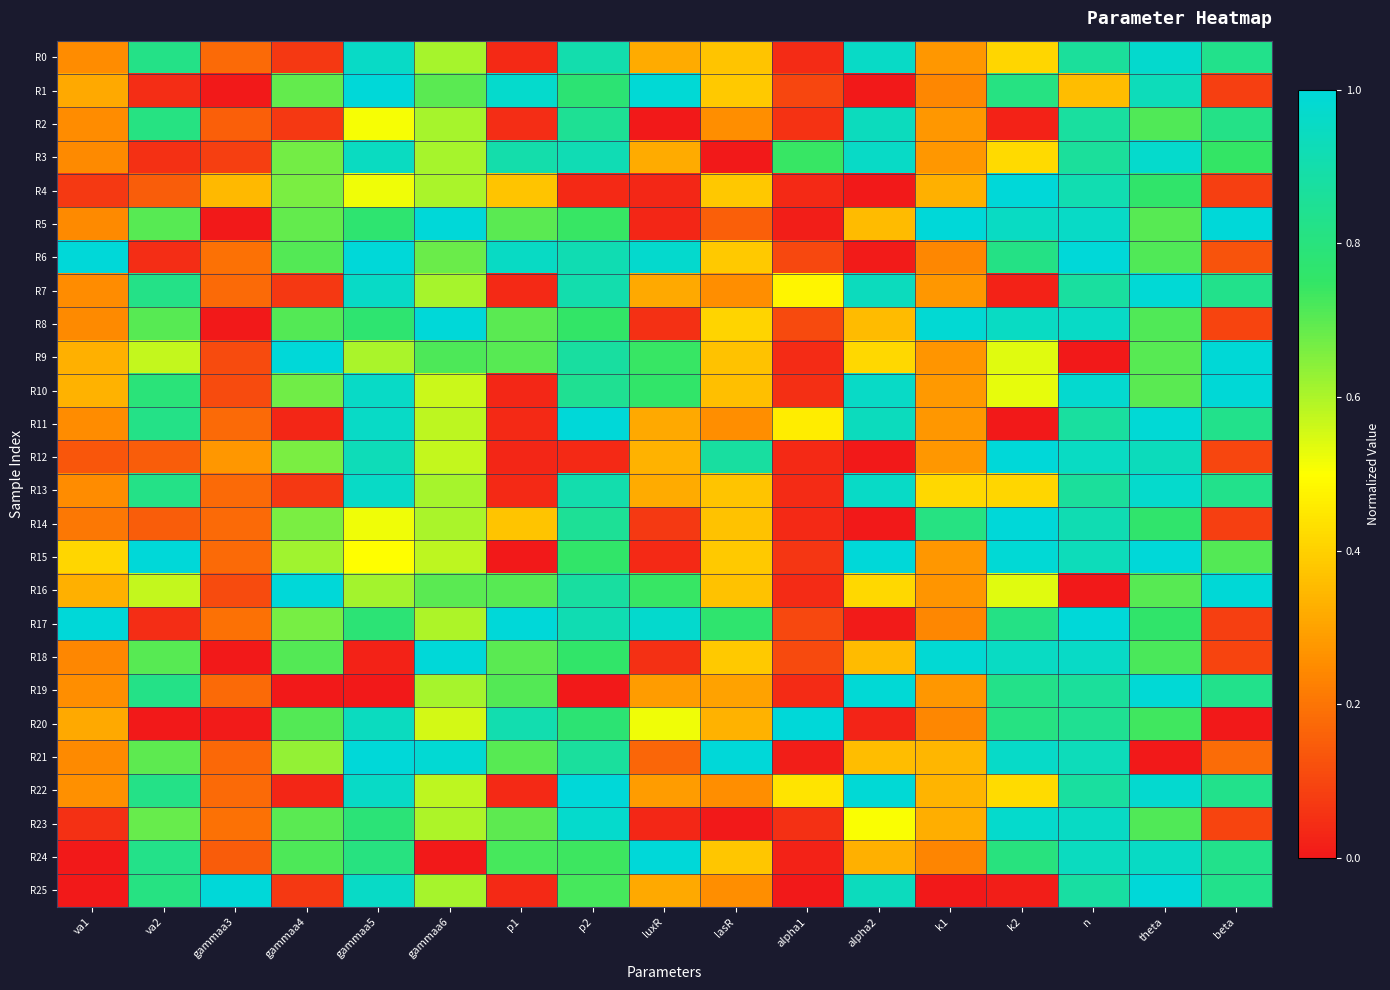

Reading left to right, what are all the values shown in this chart?

R0: va1=0.3	va2=0.8	gammaa3=0.2	gammaa4=0.1	gammaa5=1.0	gammaa6=0.6	p1=0.0	p2=0.9	luxR=0.3	lasR=0.4	alpha1=0.0	alpha2=1.0	k1=0.3	k2=0.4	n=0.9	theta=1.0	beta=0.8
R1: va1=0.3	va2=0.0	gammaa3=0.0	gammaa4=0.7	gammaa5=1.0	gammaa6=0.7	p1=1.0	p2=0.8	luxR=1.0	lasR=0.4	alpha1=0.1	alpha2=0.0	k1=0.2	k2=0.8	n=0.4	theta=0.9	beta=0.1
R2: va1=0.3	va2=0.8	gammaa3=0.2	gammaa4=0.1	gammaa5=0.5	gammaa6=0.6	p1=0.0	p2=0.8	luxR=0.0	lasR=0.3	alpha1=0.1	alpha2=0.9	k1=0.3	k2=0.0	n=0.9	theta=0.7	beta=0.8
R3: va1=0.2	va2=0.1	gammaa3=0.1	gammaa4=0.7	gammaa5=0.9	gammaa6=0.6	p1=0.9	p2=0.9	luxR=0.3	lasR=0.0	alpha1=0.7	alpha2=1.0	k1=0.3	k2=0.4	n=0.9	theta=1.0	beta=0.7
R4: va1=0.1	va2=0.1	gammaa3=0.3	gammaa4=0.7	gammaa5=0.5	gammaa6=0.6	p1=0.4	p2=0.0	luxR=0.0	lasR=0.4	alpha1=0.0	alpha2=0.0	k1=0.3	k2=1.0	n=0.9	theta=0.8	beta=0.1
R5: va1=0.2	va2=0.7	gammaa3=0.0	gammaa4=0.7	gammaa5=0.8	gammaa6=1.0	p1=0.7	p2=0.7	luxR=0.0	lasR=0.2	alpha1=0.0	alpha2=0.4	k1=1.0	k2=1.0	n=1.0	theta=0.7	beta=1.0
R6: va1=1.0	va2=0.0	gammaa3=0.2	gammaa4=0.7	gammaa5=1.0	gammaa6=0.7	p1=1.0	p2=0.9	luxR=1.0	lasR=0.4	alpha1=0.1	alpha2=0.0	k1=0.2	k2=0.8	n=1.0	theta=0.7	beta=0.1
R7: va1=0.3	va2=0.8	gammaa3=0.2	gammaa4=0.1	gammaa5=1.0	gammaa6=0.6	p1=0.0	p2=0.9	luxR=0.3	lasR=0.3	alpha1=0.5	alpha2=0.9	k1=0.3	k2=0.0	n=0.9	theta=1.0	beta=0.8
R8: va1=0.2	va2=0.7	gammaa3=0.0	gammaa4=0.7	gammaa5=0.8	gammaa6=1.0	p1=0.7	p2=0.8	luxR=0.1	lasR=0.4	alpha1=0.1	alpha2=0.4	k1=1.0	k2=1.0	n=1.0	theta=0.7	beta=0.1
R9: va1=0.3	va2=0.6	gammaa3=0.1	gammaa4=1.0	gammaa5=0.6	gammaa6=0.7	p1=0.7	p2=0.9	luxR=0.7	lasR=0.4	alpha1=0.0	alpha2=0.4	k1=0.3	k2=0.5	n=0.0	theta=0.7	beta=1.0
R10: va1=0.3	va2=0.8	gammaa3=0.1	gammaa4=0.7	gammaa5=1.0	gammaa6=0.6	p1=0.0	p2=0.8	luxR=0.8	lasR=0.4	alpha1=0.0	alpha2=1.0	k1=0.3	k2=0.5	n=1.0	theta=0.7	beta=1.0
R11: va1=0.3	va2=0.8	gammaa3=0.2	gammaa4=0.0	gammaa5=1.0	gammaa6=0.6	p1=0.0	p2=1.0	luxR=0.3	lasR=0.3	alpha1=0.5	alpha2=0.9	k1=0.3	k2=0.0	n=0.9	theta=1.0	beta=0.8
R12: va1=0.1	va2=0.1	gammaa3=0.3	gammaa4=0.7	gammaa5=0.9	gammaa6=0.6	p1=0.0	p2=0.0	luxR=0.3	lasR=0.9	alpha1=0.0	alpha2=0.0	k1=0.3	k2=1.0	n=1.0	theta=0.9	beta=0.1
R13: va1=0.3	va2=0.8	gammaa3=0.2	gammaa4=0.1	gammaa5=1.0	gammaa6=0.6	p1=0.0	p2=0.9	luxR=0.3	lasR=0.4	alpha1=0.0	alpha2=1.0	k1=0.4	k2=0.4	n=0.9	theta=1.0	beta=0.8
R14: va1=0.2	va2=0.1	gammaa3=0.2	gammaa4=0.7	gammaa5=0.5	gammaa6=0.6	p1=0.4	p2=0.9	luxR=0.1	lasR=0.4	alpha1=0.0	alpha2=0.0	k1=0.8	k2=1.0	n=0.9	theta=0.8	beta=0.1
R15: va1=0.4	va2=1.0	gammaa3=0.2	gammaa4=0.6	gammaa5=0.5	gammaa6=0.6	p1=0.0	p2=0.8	luxR=0.0	lasR=0.4	alpha1=0.1	alpha2=1.0	k1=0.3	k2=1.0	n=0.9	theta=1.0	beta=0.7
R16: va1=0.3	va2=0.6	gammaa3=0.1	gammaa4=1.0	gammaa5=0.6	gammaa6=0.7	p1=0.7	p2=0.9	luxR=0.7	lasR=0.4	alpha1=0.0	alpha2=0.4	k1=0.3	k2=0.5	n=0.0	theta=0.7	beta=1.0
R17: va1=1.0	va2=0.0	gammaa3=0.2	gammaa4=0.7	gammaa5=0.8	gammaa6=0.6	p1=1.0	p2=0.9	luxR=1.0	lasR=0.8	alpha1=0.1	alpha2=0.0	k1=0.2	k2=0.8	n=1.0	theta=0.8	beta=0.1
R18: va1=0.2	va2=0.7	gammaa3=0.0	gammaa4=0.7	gammaa5=0.0	gammaa6=1.0	p1=0.7	p2=0.8	luxR=0.1	lasR=0.4	alpha1=0.1	alpha2=0.4	k1=1.0	k2=1.0	n=1.0	theta=0.7	beta=0.1
R19: va1=0.3	va2=0.8	gammaa3=0.2	gammaa4=0.0	gammaa5=0.0	gammaa6=0.6	p1=0.7	p2=0.0	luxR=0.3	lasR=0.3	alpha1=0.0	alpha2=1.0	k1=0.3	k2=0.8	n=0.9	theta=1.0	beta=0.8
R20: va1=0.3	va2=0.0	gammaa3=0.0	gammaa4=0.7	gammaa5=0.9	gammaa6=0.6	p1=0.9	p2=0.8	luxR=0.5	lasR=0.3	alpha1=1.0	alpha2=0.0	k1=0.2	k2=0.8	n=0.8	theta=0.7	beta=0.0
R21: va1=0.2	va2=0.7	gammaa3=0.2	gammaa4=0.6	gammaa5=1.0	gammaa6=1.0	p1=0.7	p2=0.9	luxR=0.2	lasR=1.0	alpha1=0.0	alpha2=0.4	k1=0.3	k2=1.0	n=0.9	theta=0.0	beta=0.2
R22: va1=0.3	va2=0.8	gammaa3=0.2	gammaa4=0.0	gammaa5=1.0	gammaa6=0.6	p1=0.0	p2=1.0	luxR=0.3	lasR=0.3	alpha1=0.4	alpha2=1.0	k1=0.3	k2=0.4	n=0.9	theta=1.0	beta=0.8
R23: va1=0.1	va2=0.7	gammaa3=0.2	gammaa4=0.7	gammaa5=0.8	gammaa6=0.6	p1=0.7	p2=1.0	luxR=0.0	lasR=0.0	alpha1=0.1	alpha2=0.5	k1=0.3	k2=1.0	n=1.0	theta=0.7	beta=0.1
R24: va1=0.0	va2=0.8	gammaa3=0.1	gammaa4=0.7	gammaa5=0.8	gammaa6=0.0	p1=0.7	p2=0.7	luxR=1.0	lasR=0.4	alpha1=0.0	alpha2=0.3	k1=0.2	k2=0.8	n=0.9	theta=1.0	beta=0.8
R25: va1=0.0	va2=0.8	gammaa3=1.0	gammaa4=0.1	gammaa5=1.0	gammaa6=0.6	p1=0.0	p2=0.7	luxR=0.3	lasR=0.3	alpha1=0.0	alpha2=0.9	k1=0.0	k2=0.0	n=0.9	theta=1.0	beta=0.8